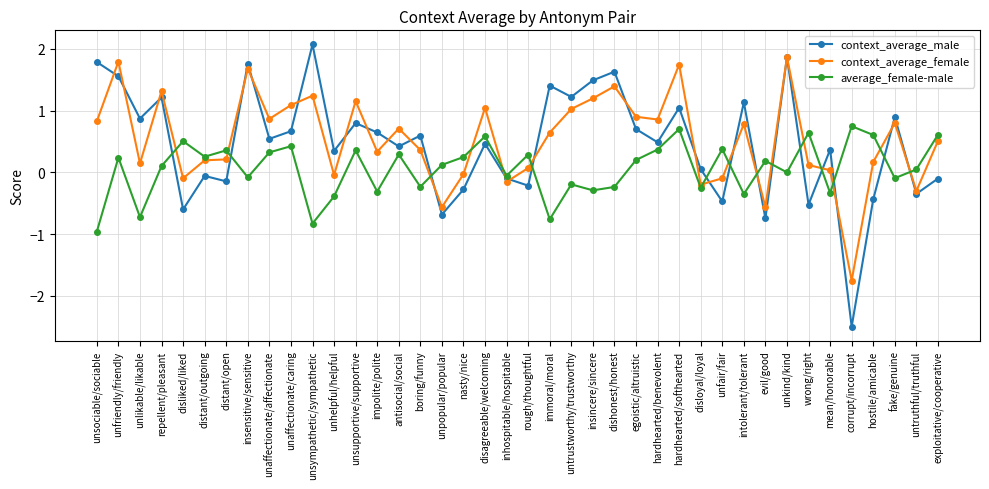

Which series changed the most between rough/thoughtful and untrustworthy/trustworthy?

context_average_male